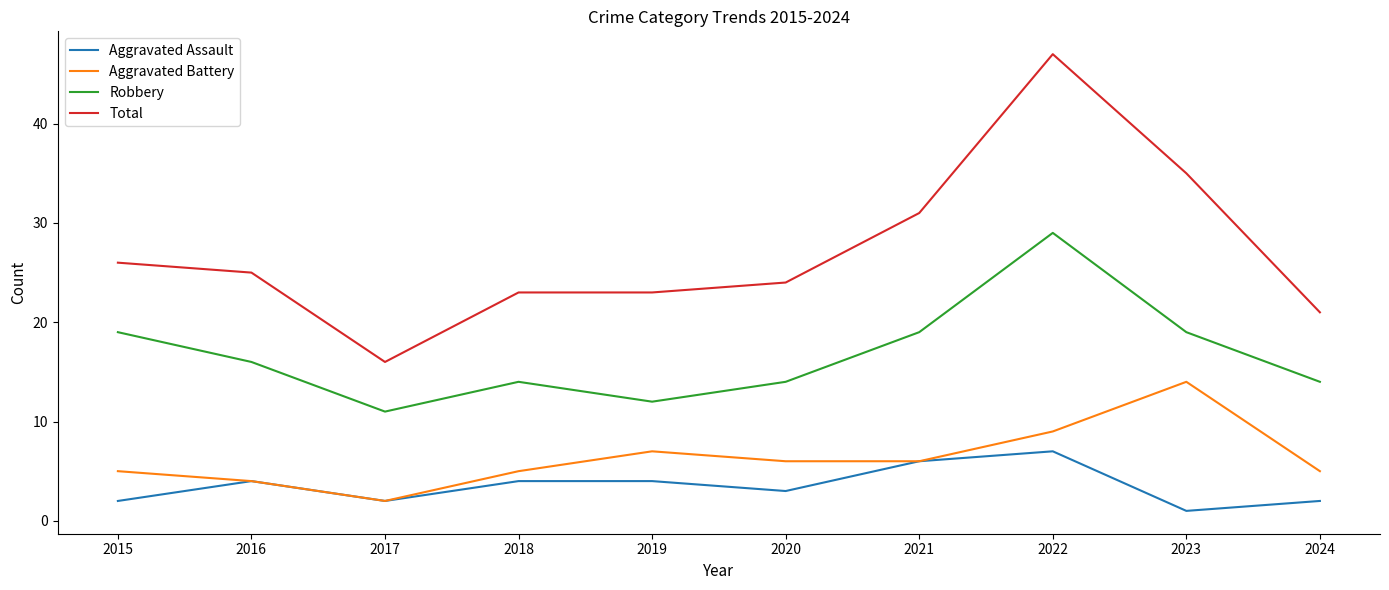

Which series has the largest range (max minus min)?

Total